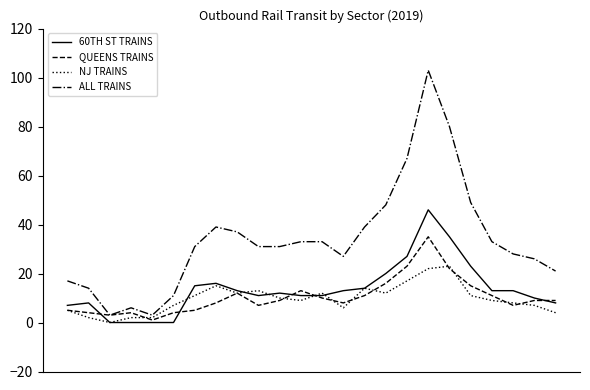

What is the highest value of the NJ TRAINS series?

23